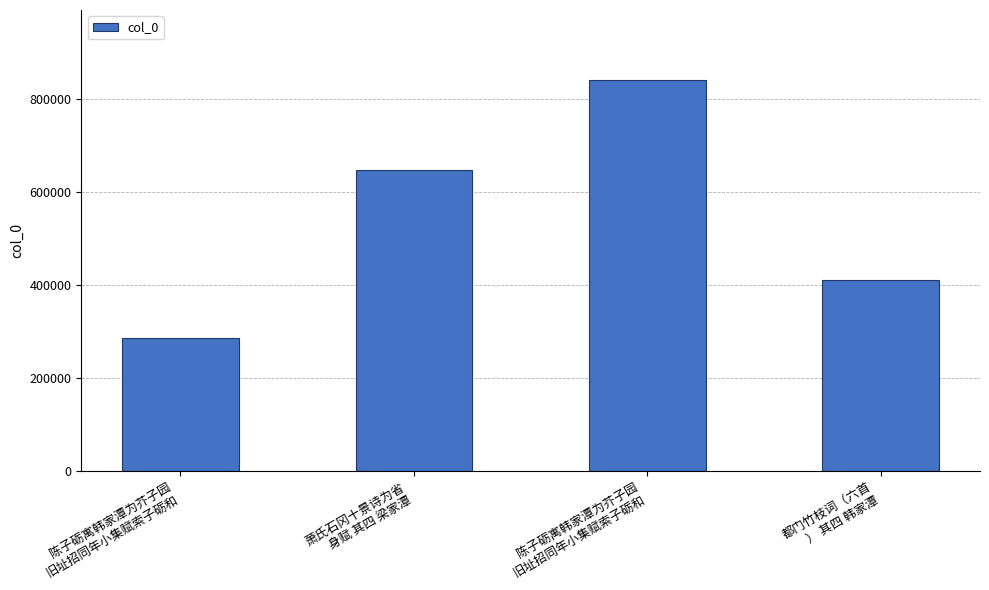

At which label is the value closest to 563741?

萧氏石冈十景诗为省
身赋 其四 梁家潭